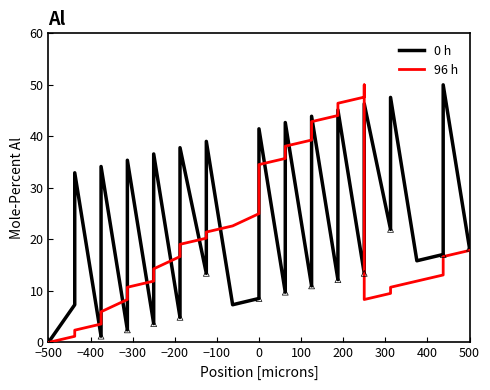

Which series has the widest spread of Y values?

0 h